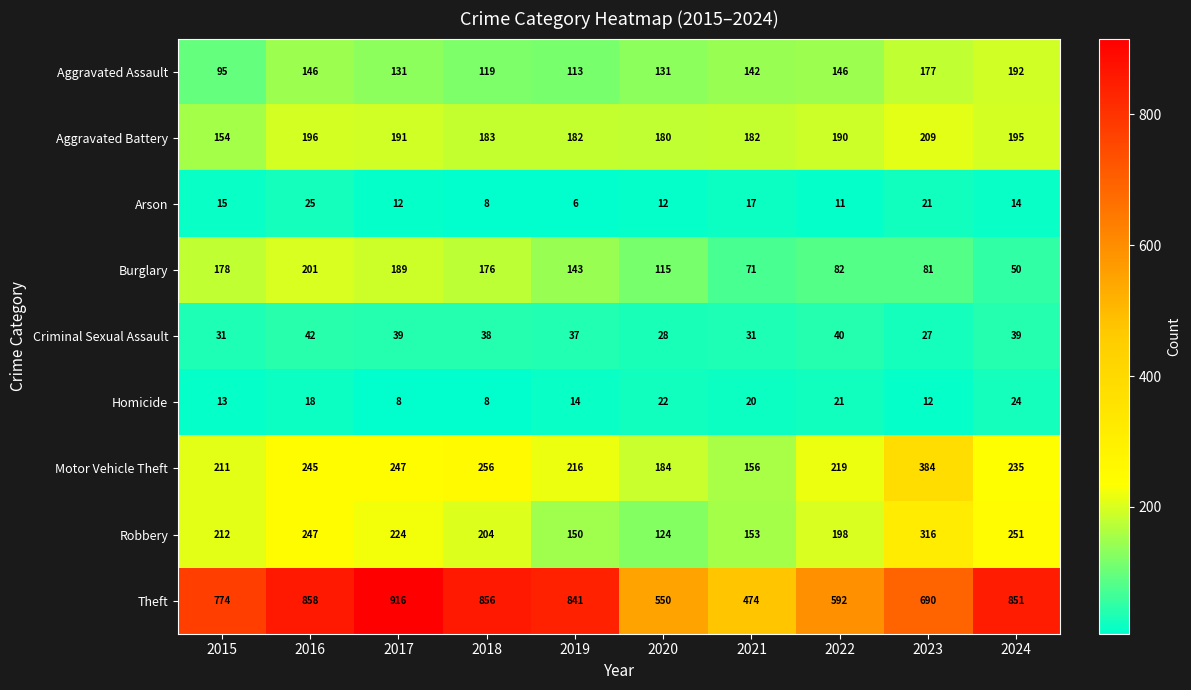

What is the difference between the Burglary values at 2019 and 2015?

35